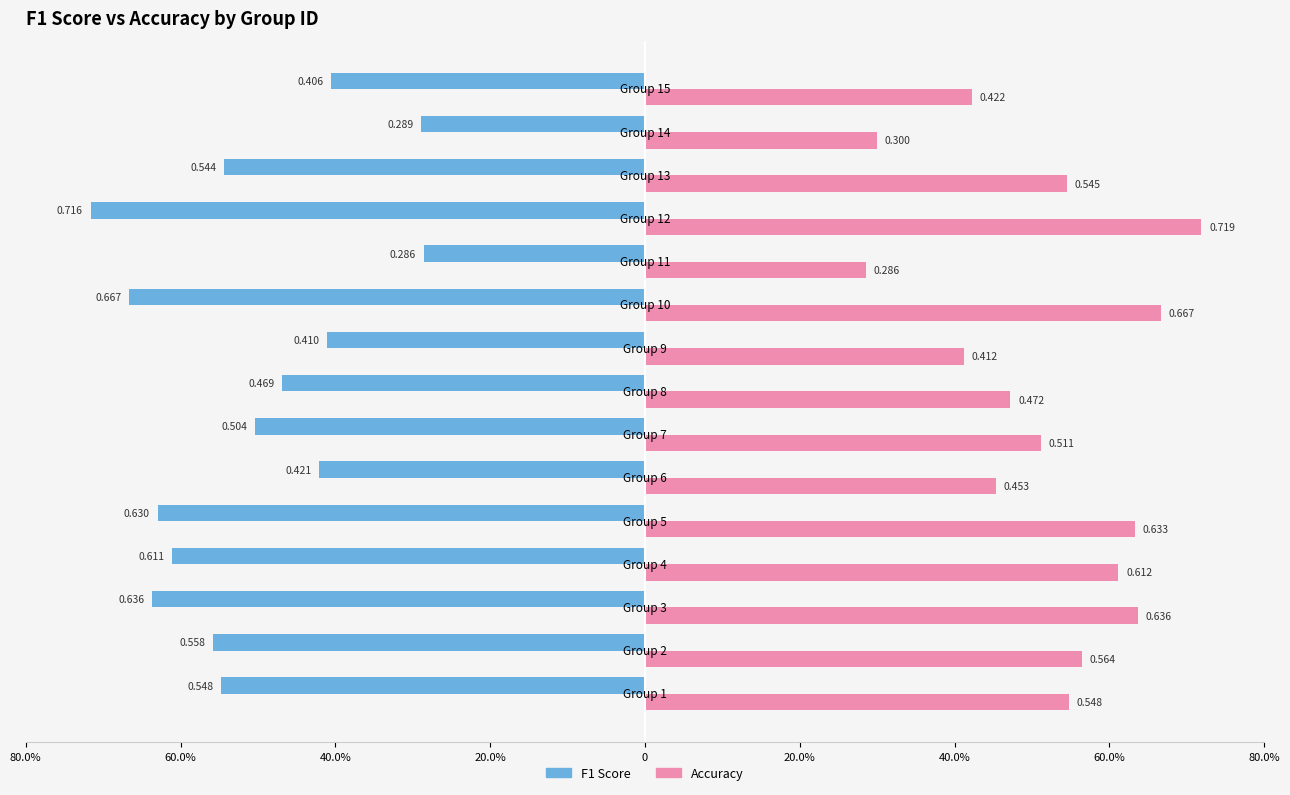

List the series in order of their peak value, highest first.

Accuracy, F1 Score